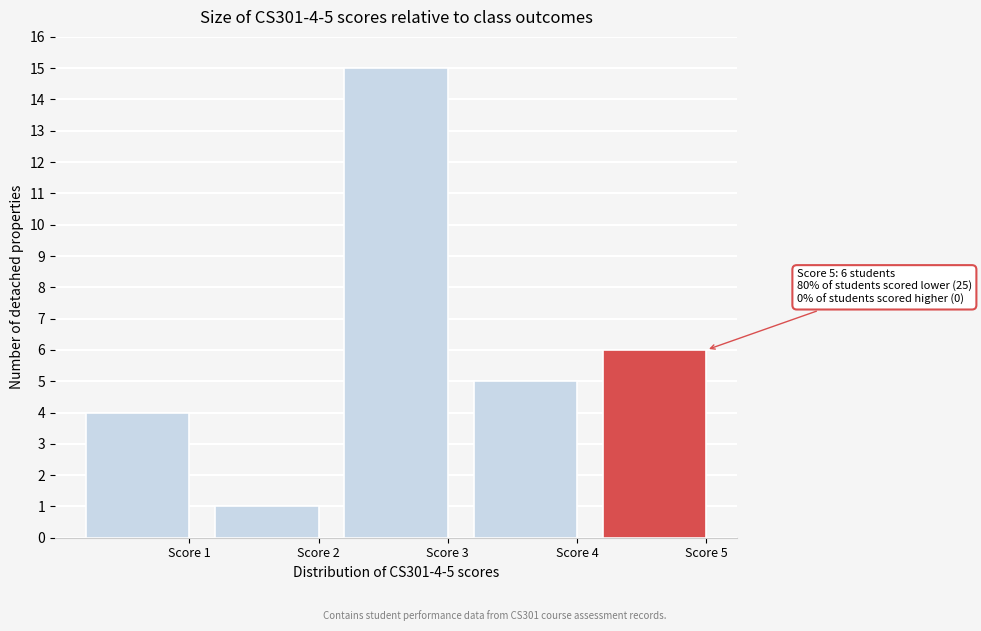

Reading left to right, transcribe all the data shown in this chart.

Score 1=4	Score 2=1	Score 3=15	Score 4=5	Score 5=6